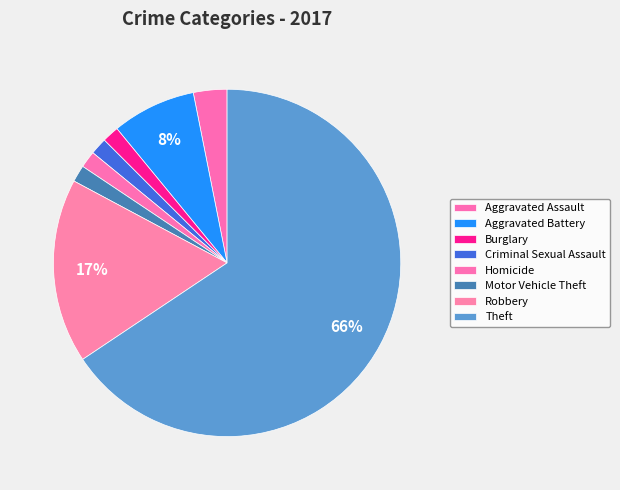

True or false: Criminal Sexual Assault accounts for 1% of the total.

False